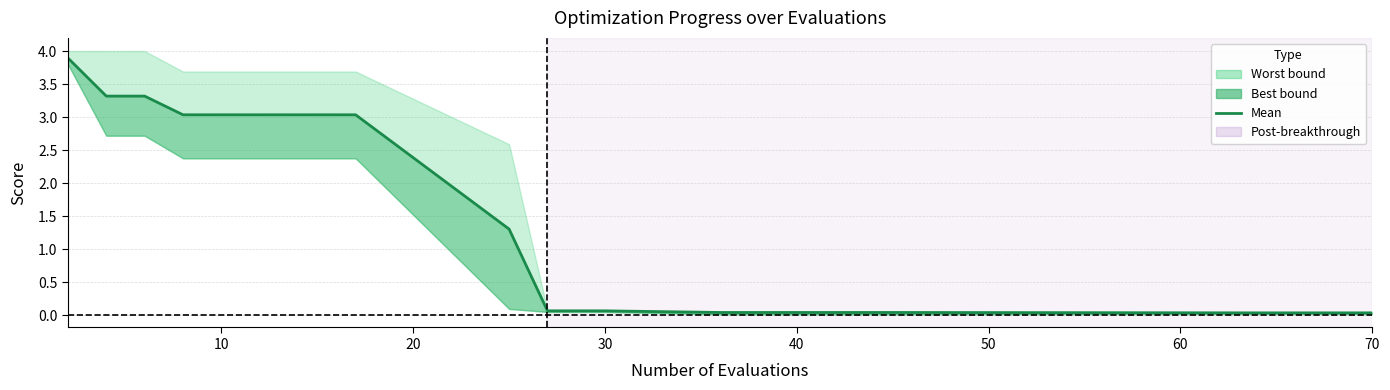

The value at 10 is 4.5. True or false?

False